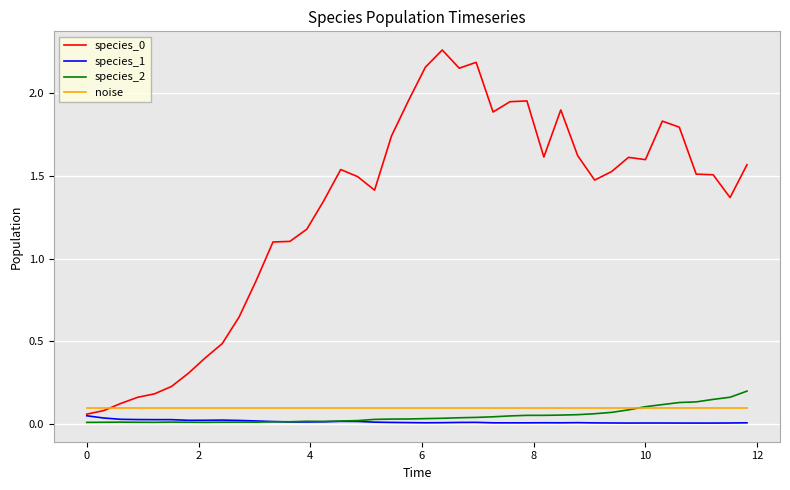

True or false: species_1 and noise cross at least once.

False